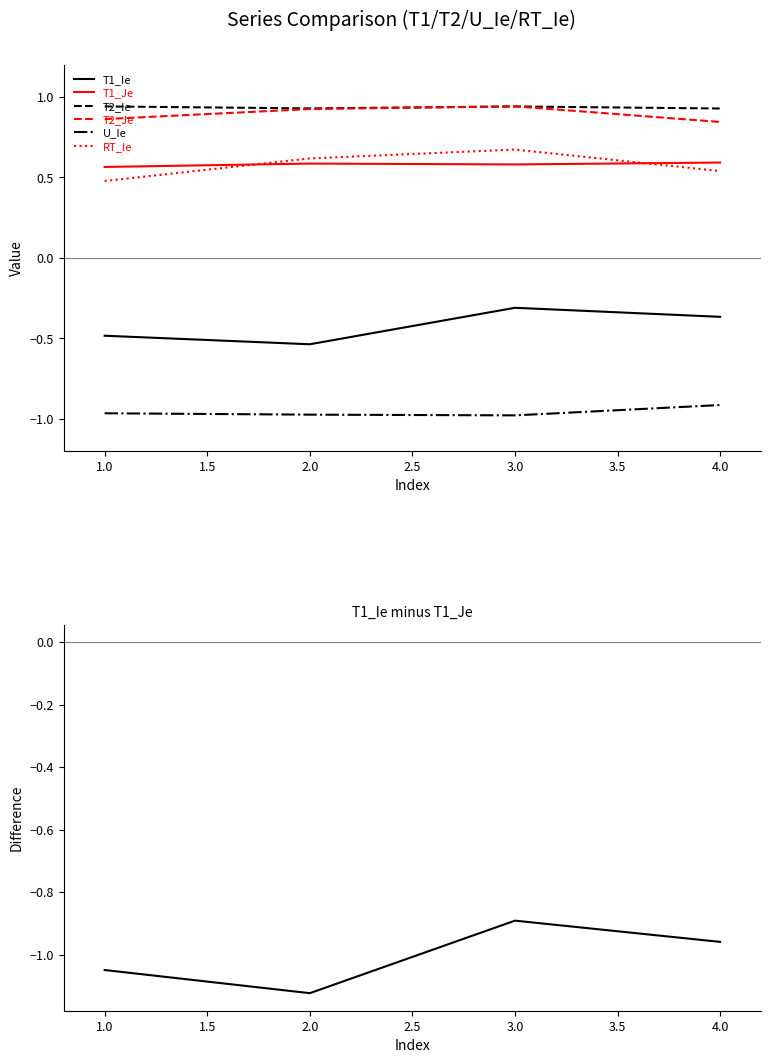

True or false: U_Ie has a value of -1.0 at 2.

True